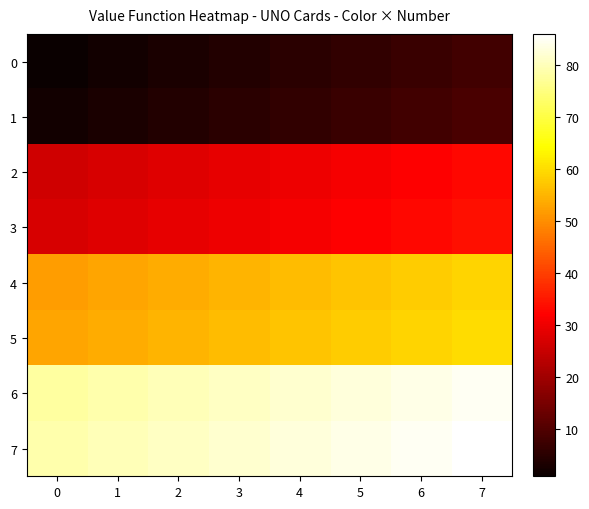

Rank the series by their maximum value, from highest to lowest.

7, 6, 5, 4, 3, 2, 1, 0